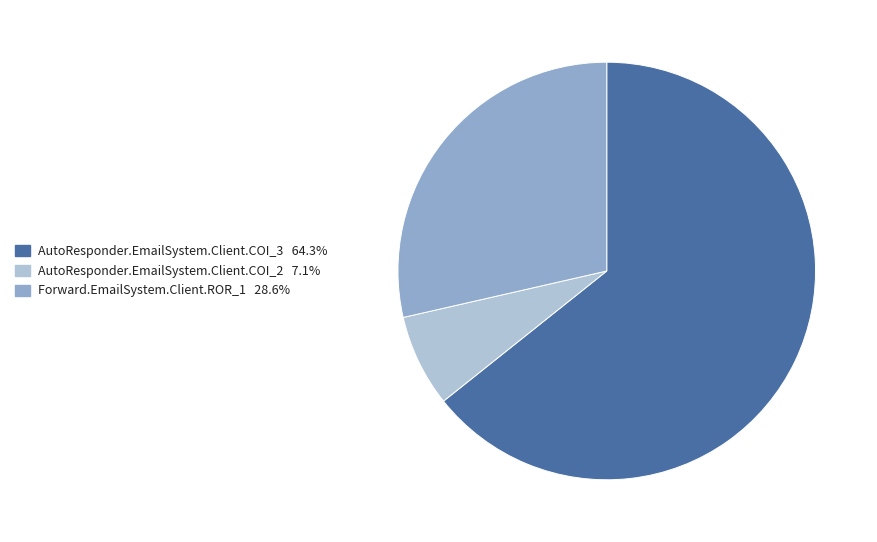

Is the sum of AutoResponder.EmailSystem.Client.COI_3 64.3% and AutoResponder.EmailSystem.Client.COI_2 7.1% greater than half?

Yes